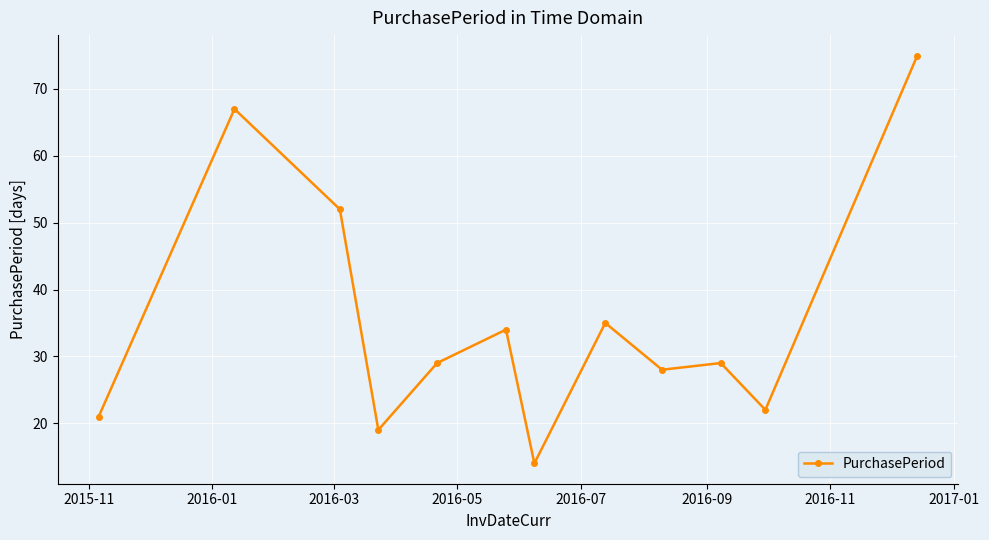

True or false: there are more than 1 points higher than both neighbors.

True